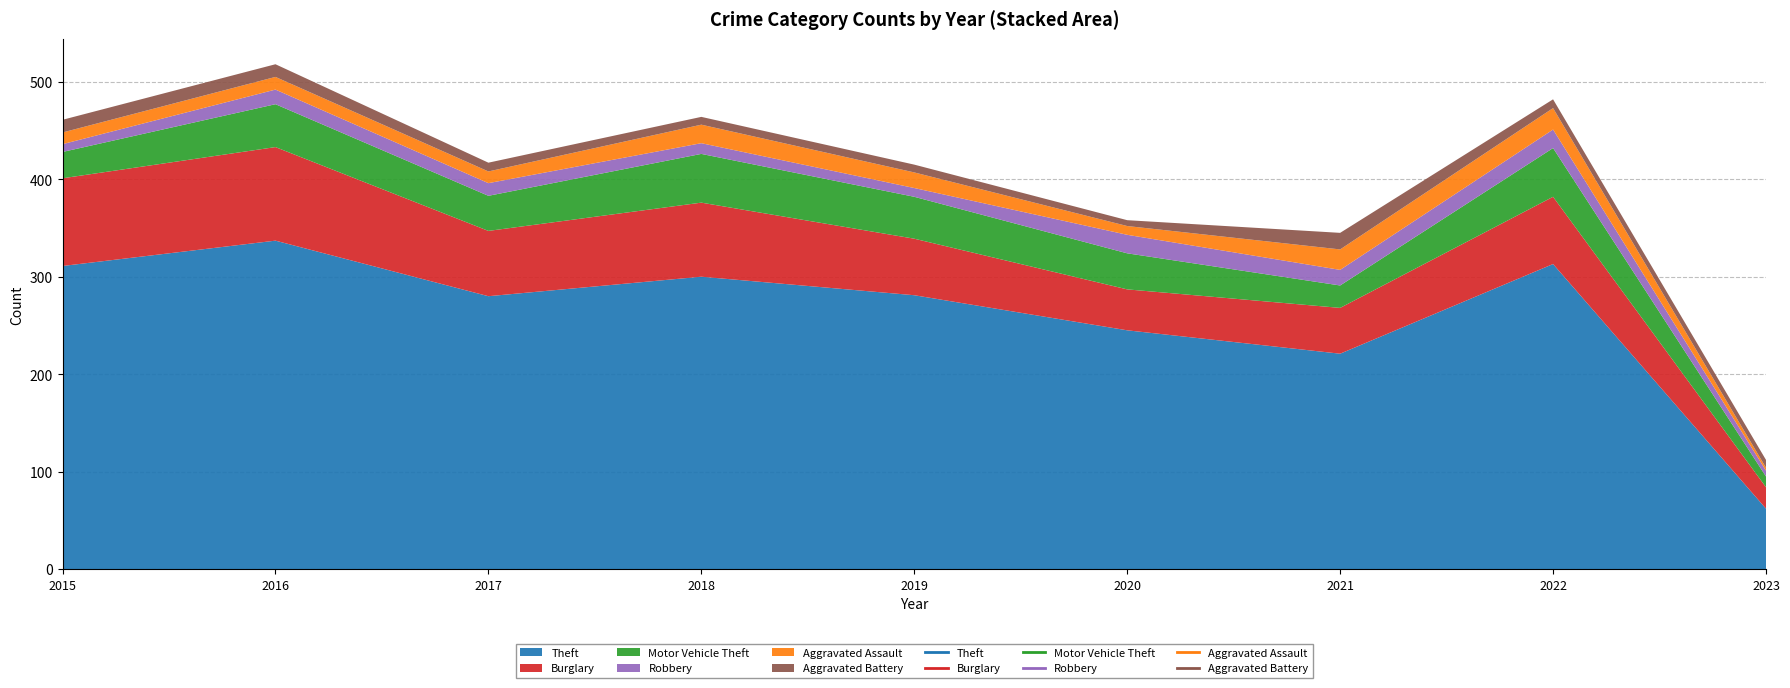

True or false: Motor Vehicle Theft and Burglary intersect in this chart.

False